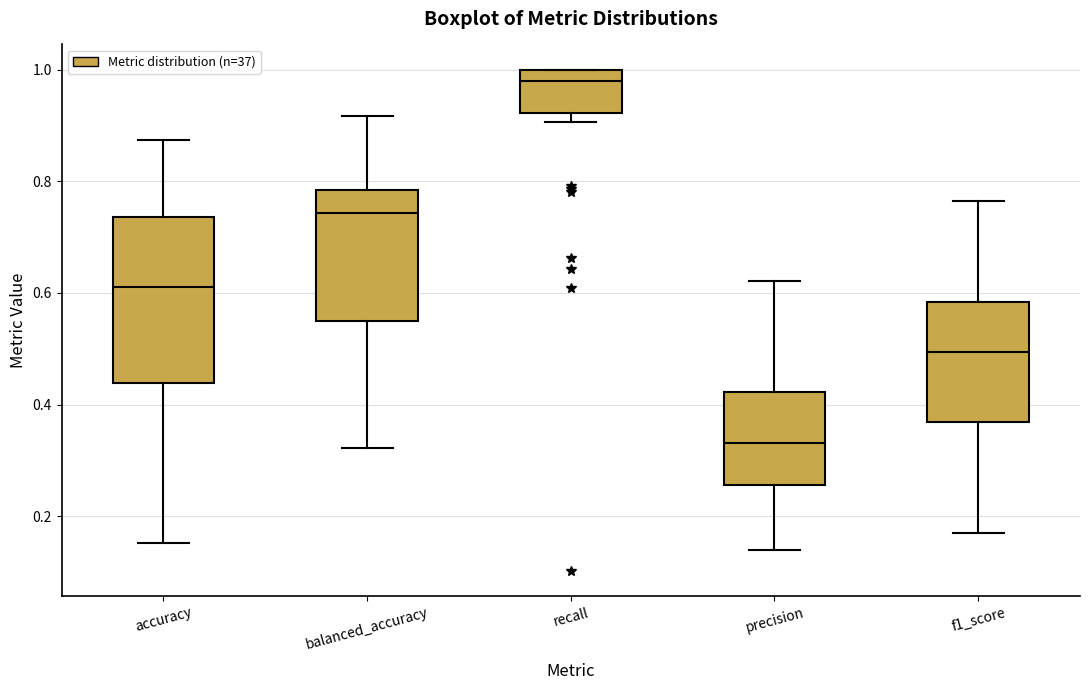

Reading left to right, transcribe this box plot: for each box, give where its median line is, the range the box spans, and where its two whiskers end, as read against the y-axis. The values are not printed on the chart, so give them approximately, as read against the axis.

accuracy: median 0.62, box 0.44 to 0.74, whiskers 0.16 to 0.88
balanced_accuracy: median 0.74, box 0.56 to 0.78, whiskers 0.32 to 0.92
recall: median 0.98, box 0.92 to 1.00, whiskers 0.90 to 1.00
precision: median 0.34, box 0.26 to 0.42, whiskers 0.14 to 0.62
f1_score: median 0.50, box 0.36 to 0.58, whiskers 0.16 to 0.76